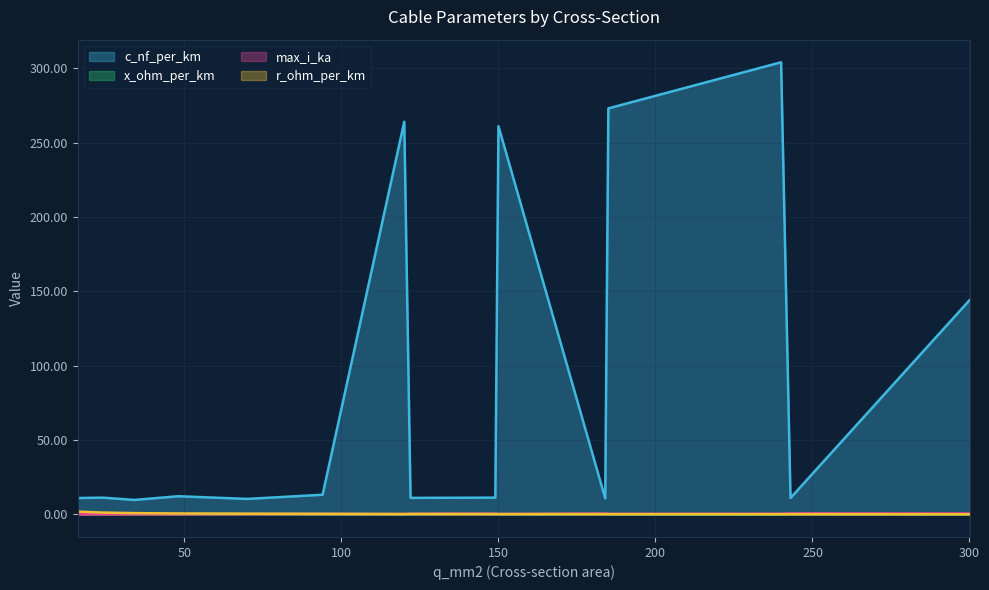

Reading right to left, what are all the values shown in this chart?

c_nf_per_km: 300=144.0	243=11.0	240=304.0	185=273.0	184=10.8	150=261.0	149=11.2	122=11.1	120=264.0	94=13.2	70=10.4	48=12.2	34=9.7	24=11.2	16=11.0
x_ohm_per_km: 300=0.1	243=0.3	240=0.1	185=0.1	184=0.3	150=0.1	149=0.3	122=0.3	120=0.1	94=0.3	70=0.3	48=0.3	34=0.4	24=0.3	16=0.3
max_i_ka: 300=0.6	243=0.6	240=0.4	185=0.4	184=0.5	150=0.3	149=0.5	122=0.4	120=0.2	94=0.3	70=0.3	48=0.2	34=0.2	24=0.1	16=0.1
r_ohm_per_km: 300=0.1	243=0.1	240=0.1	185=0.2	184=0.2	150=0.2	149=0.2	122=0.2	120=0.2	94=0.3	70=0.4	48=0.6	34=0.8	24=1.2	16=1.9